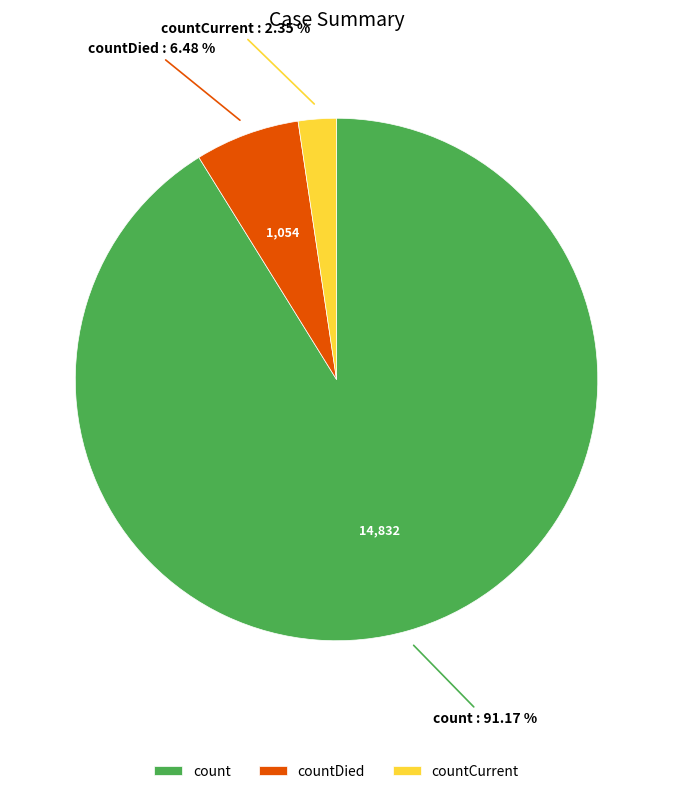

To the nearest percent, what is the combined percentage of countCurrent and countDied?

9%